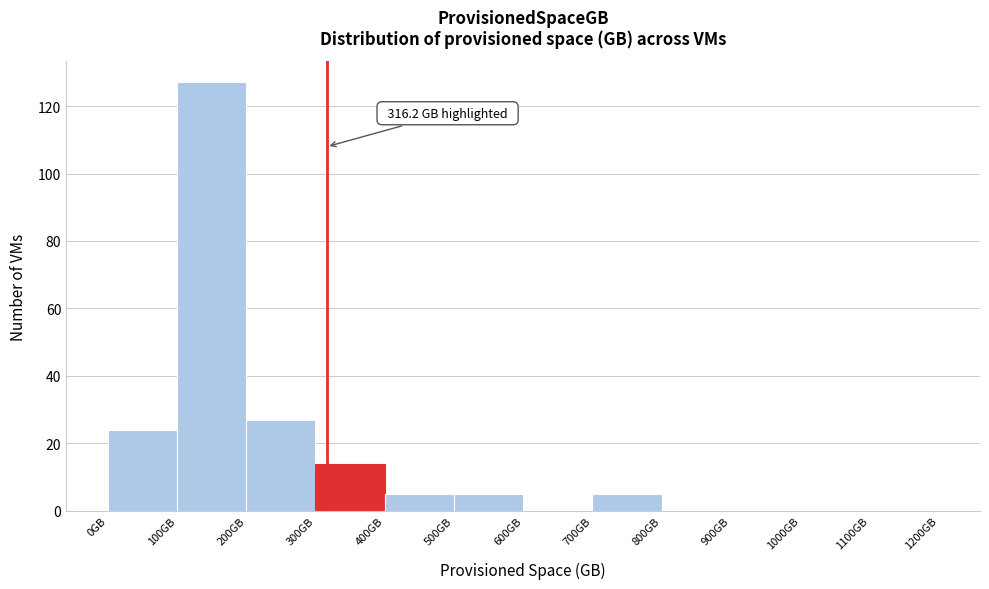

Which range on the x-axis has the tallest bar?

100 to 200